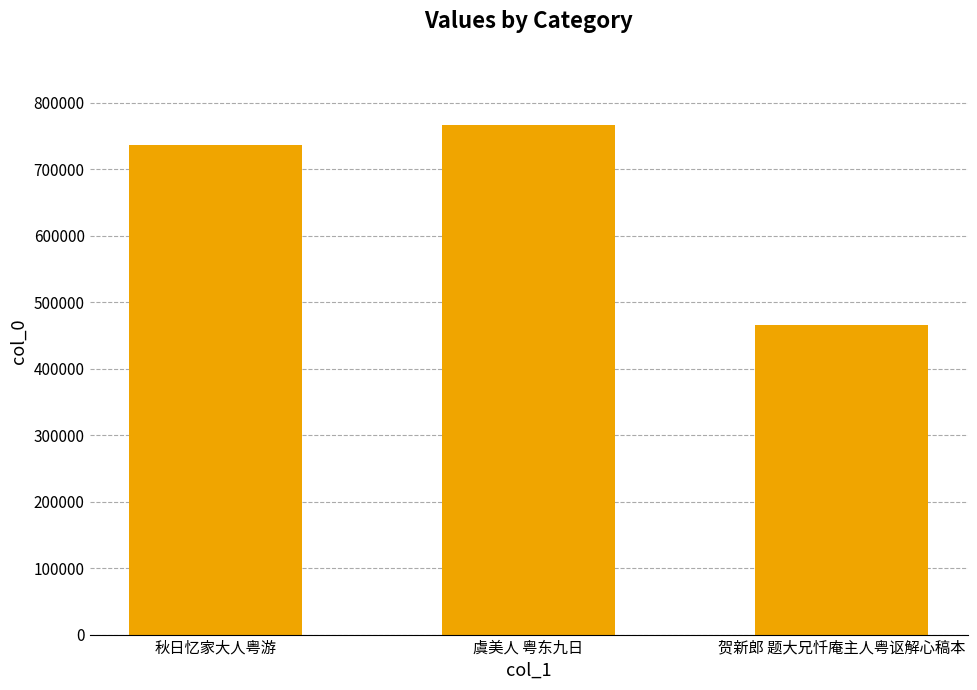

What is the average value?

655816